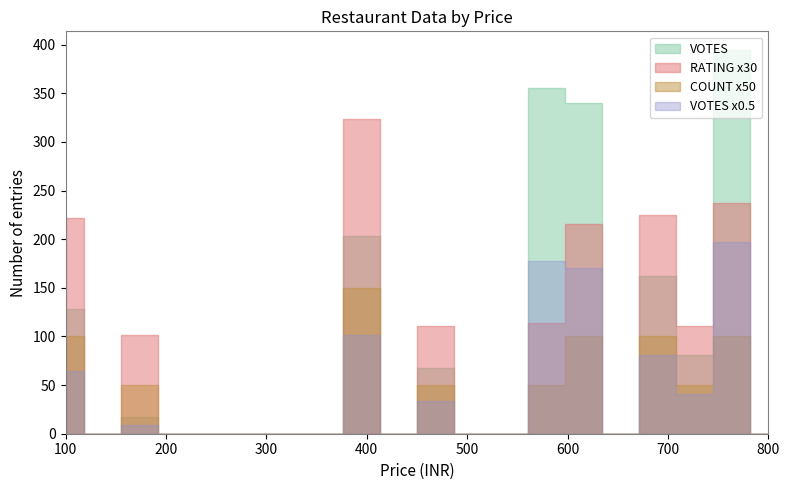

Is the value of RATING at 13 greater than the value of VOTES at 10?

No